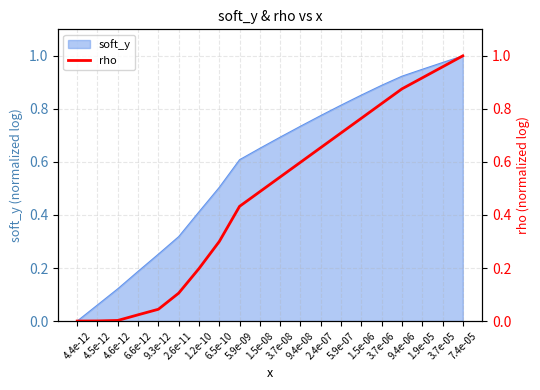

Which label corresponds to the smallest value in the chart?

4.4e-12